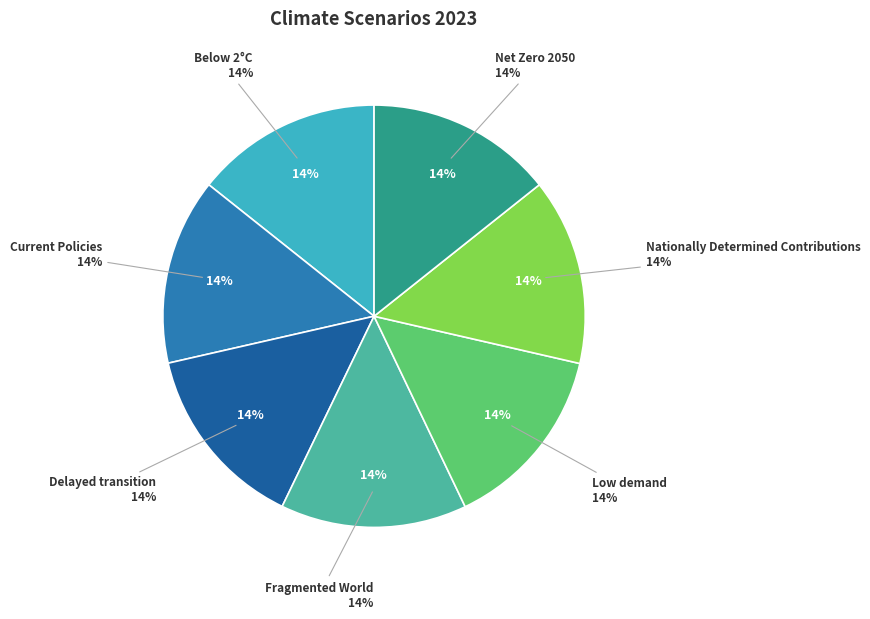

What percentage is the Below 2°C slice, to the nearest percent?

14%